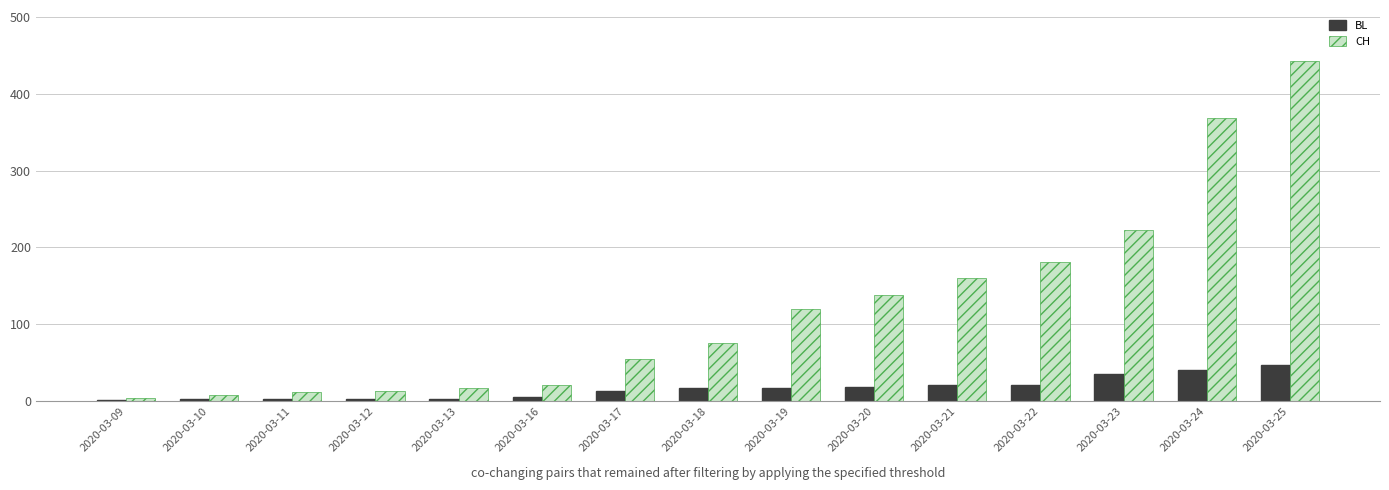

Which label corresponds to the largest value in the chart?

2020-03-25